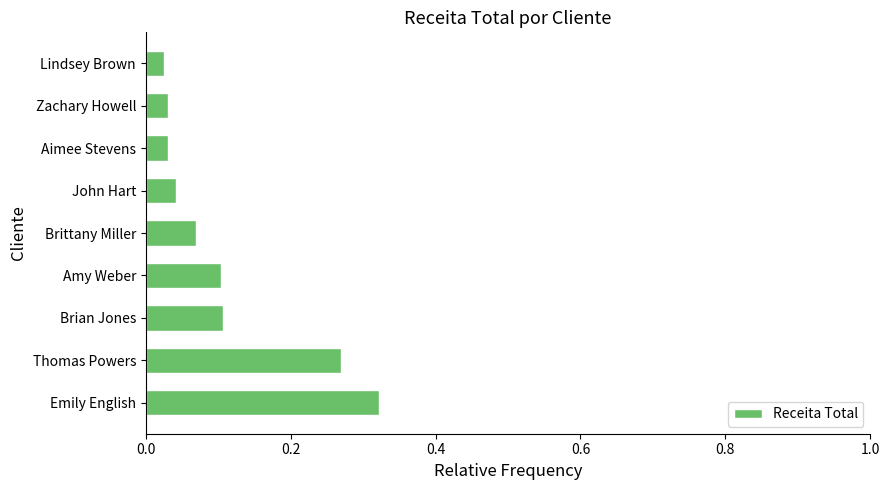

Between Emily English and Lindsey Brown, which is larger?

Emily English